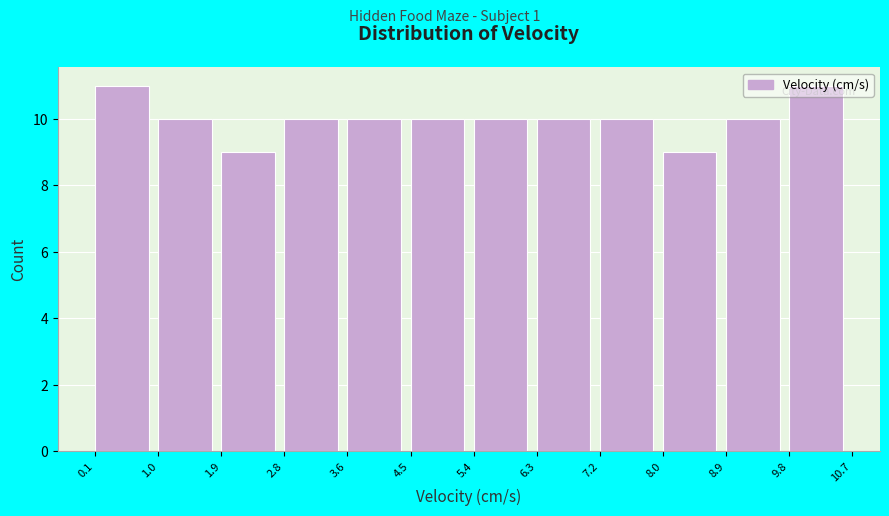

Reading left to right, list every bar in this chart as the range it spans on the x-axis followed by its height. The values are not printed on the chart, so give them approximately, as read against the axis.

0.1 to 1.0: 11
1.0 to 1.9: 10
1.9 to 2.8: 9
2.8 to 3.6: 10
3.6 to 4.5: 10
4.5 to 5.4: 10
5.4 to 6.3: 10
6.3 to 7.2: 10
7.2 to 8.0: 10
8.0 to 8.9: 9
8.9 to 9.8: 10
9.8 to 10.7: 11